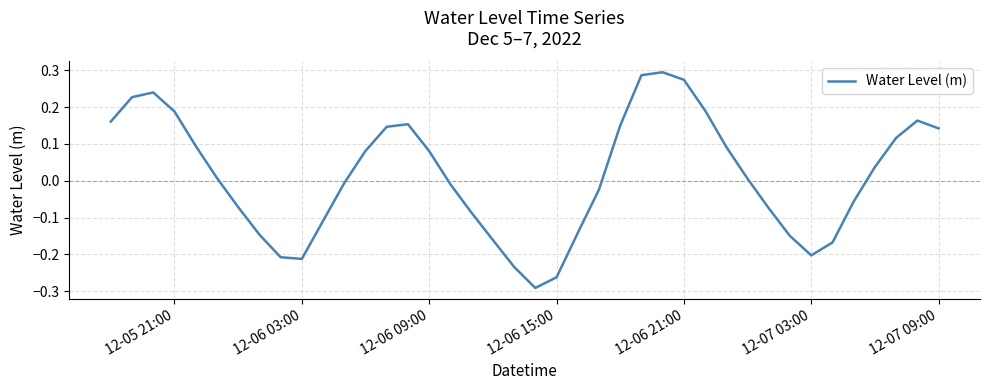

What is the difference between the maximum and minimum values?

0.6